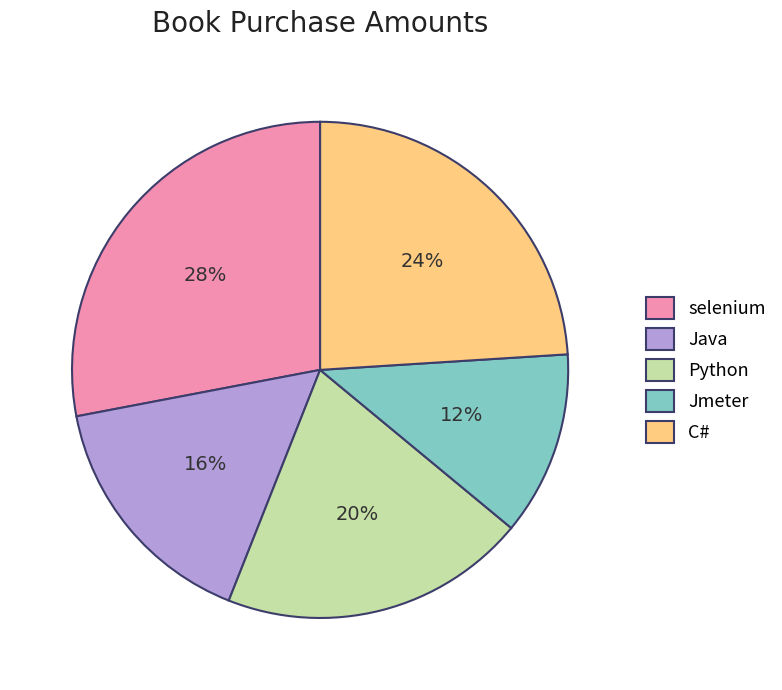

Does Java account for over 50% of the chart?

No